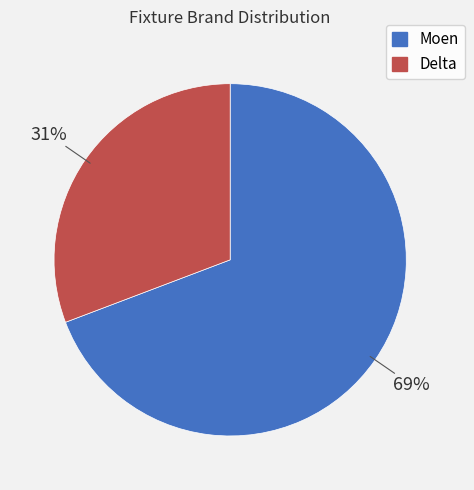

Do Moen and Delta together represent more than half of the pie?

Yes